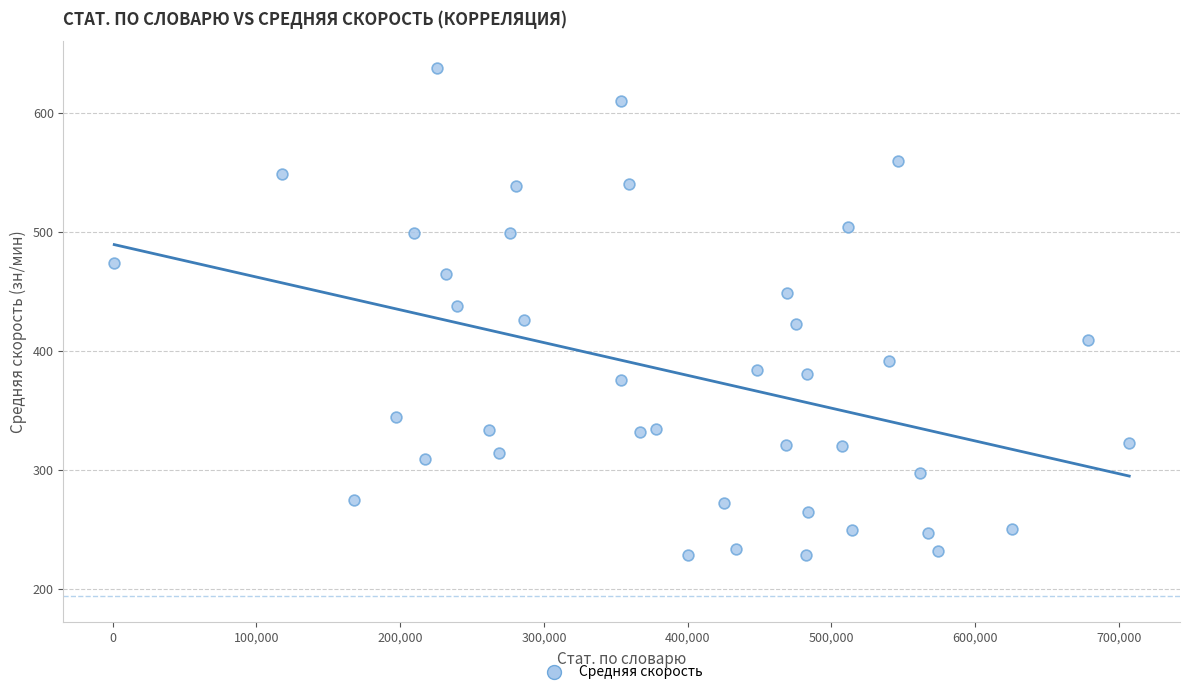

What is the range of X values (max minus min)?

706050.0